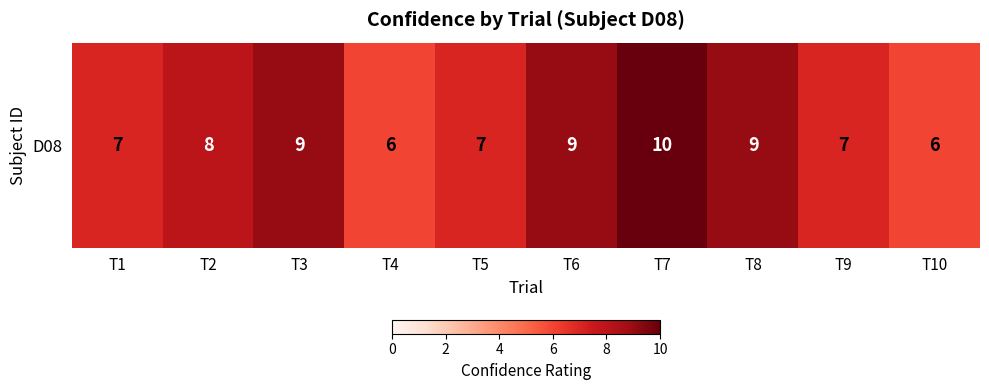

Which label corresponds to the largest value in the chart?

T7